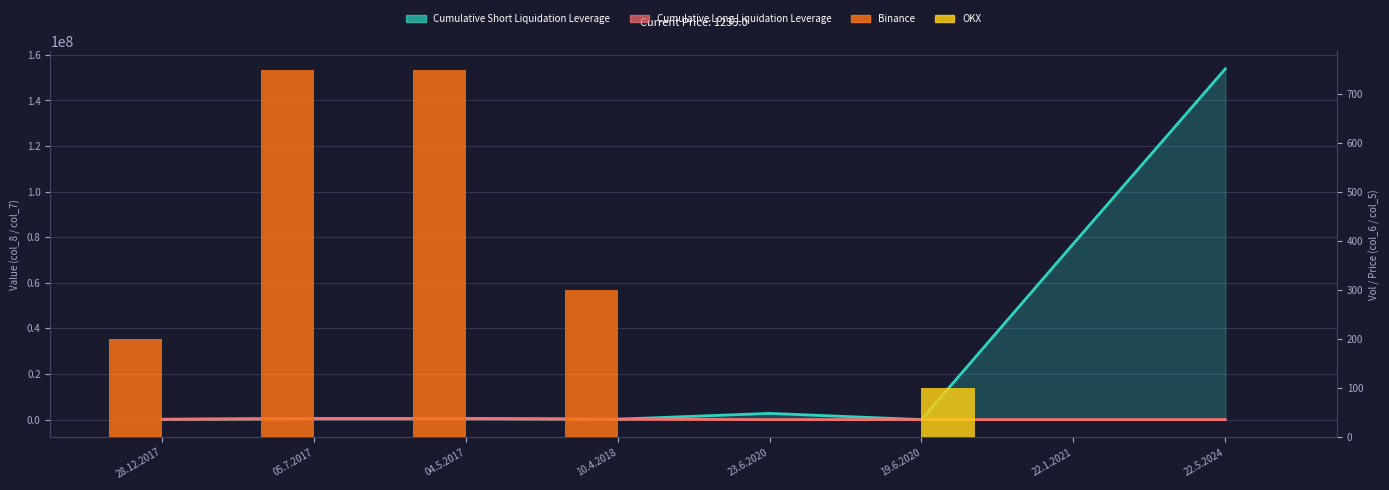

How many data points in OKX are above 0?

1